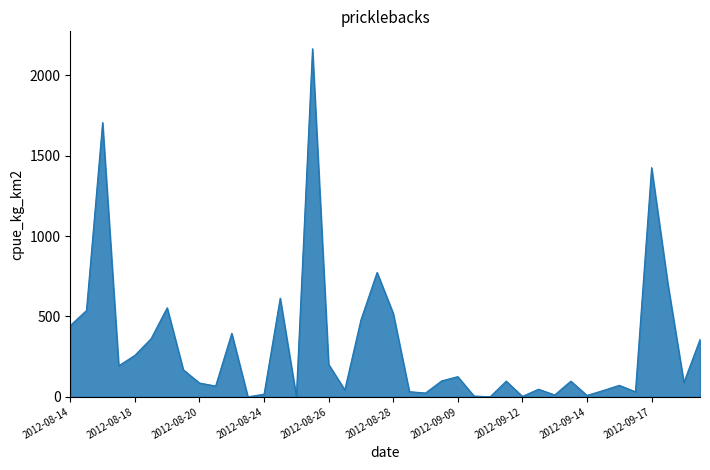

What is the greatest value displayed?

2165.1